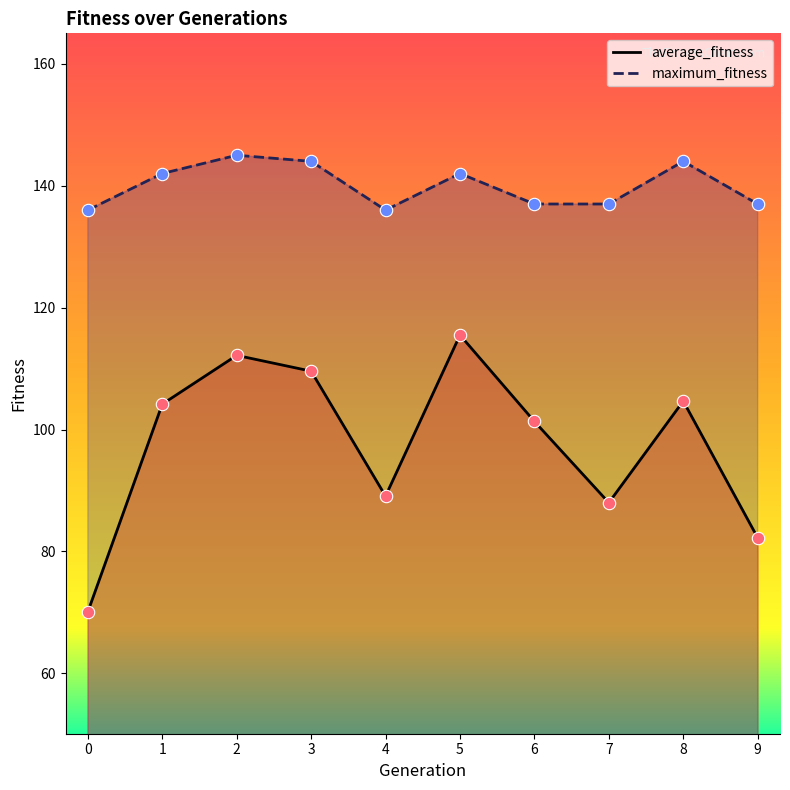

At how many categories does at least one series exceed 74?

10